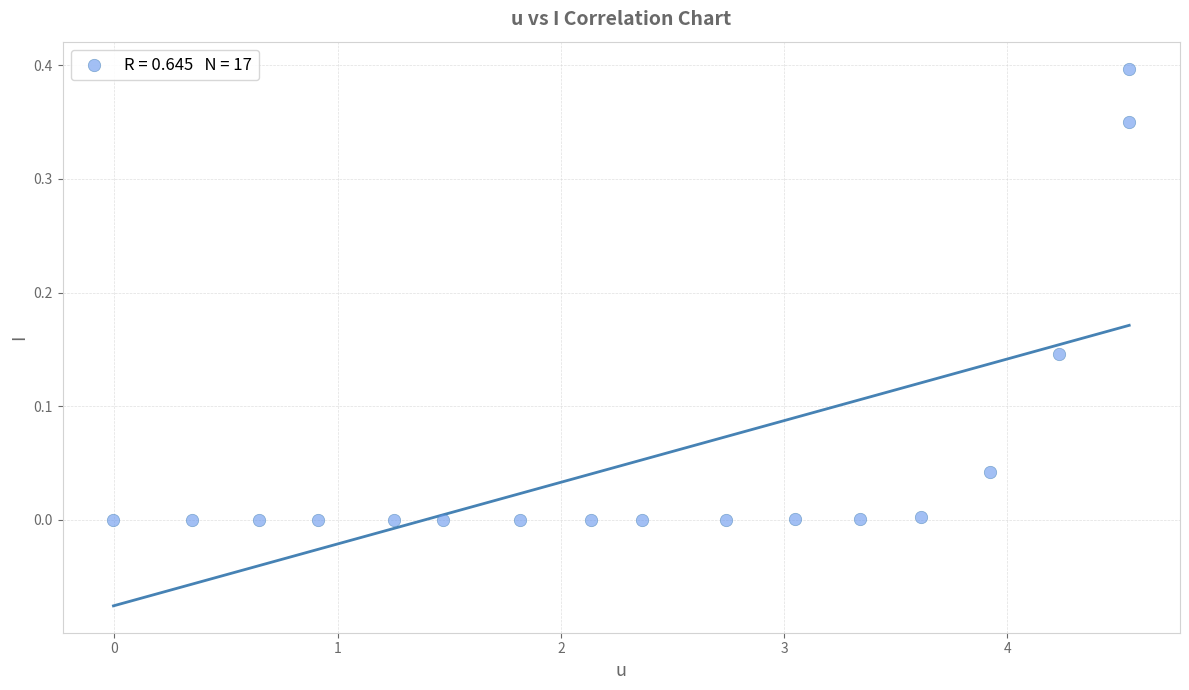

What is the range of X values (max minus min)?

4.6